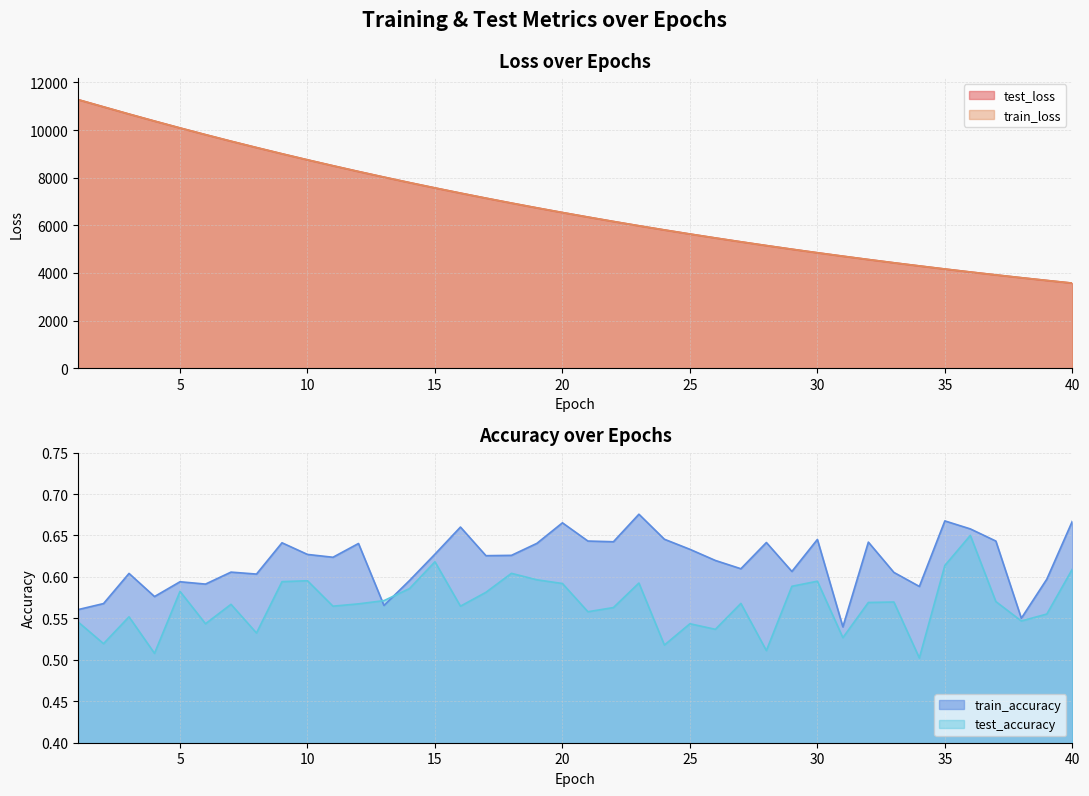

What is the difference between the maximum and minimum values in the test_loss series?

7705.6